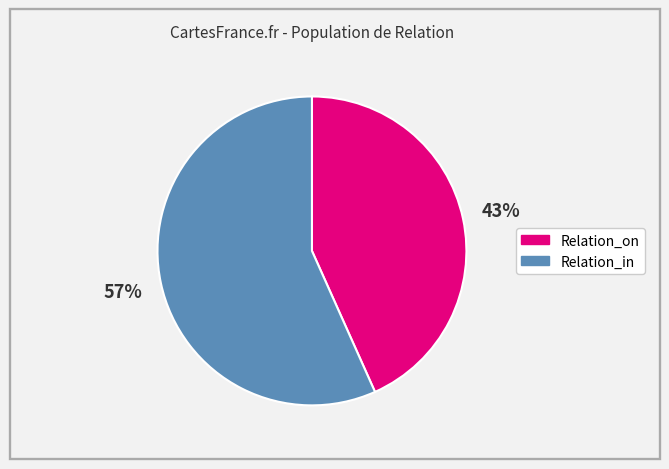

Count the number of slices in the pie.

2